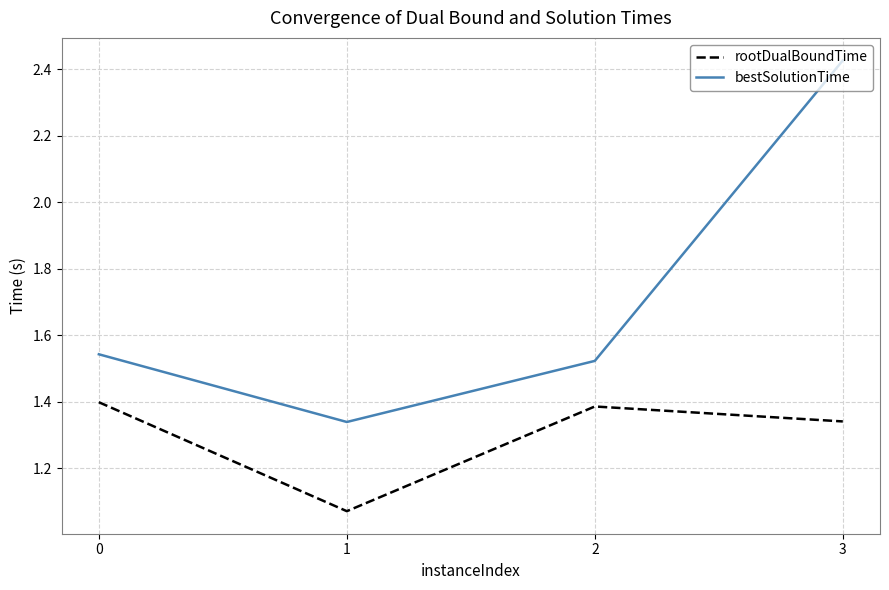

What is the difference between the bestSolutionTime values at 3 and 2?

0.9